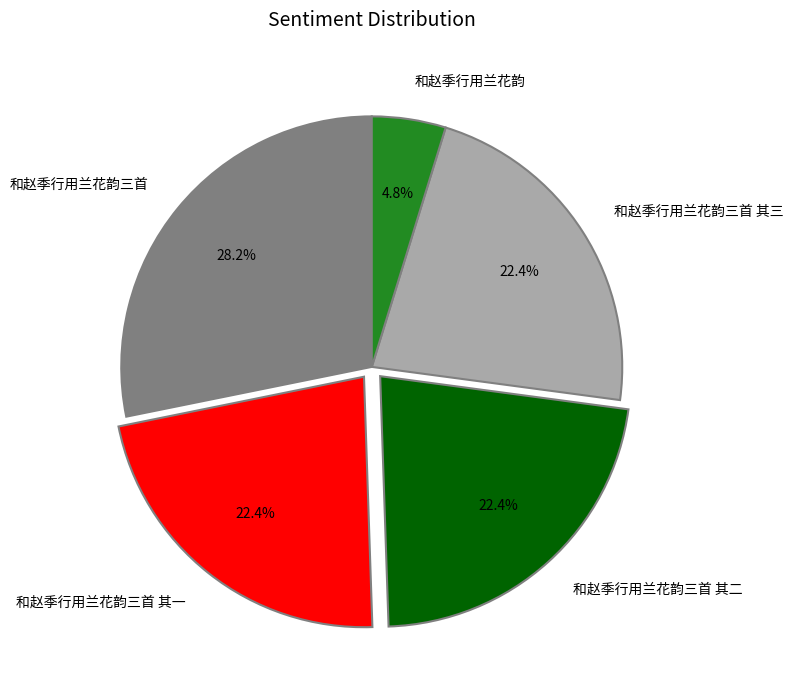

Which slice is the smallest?

和赵季行用兰花韵